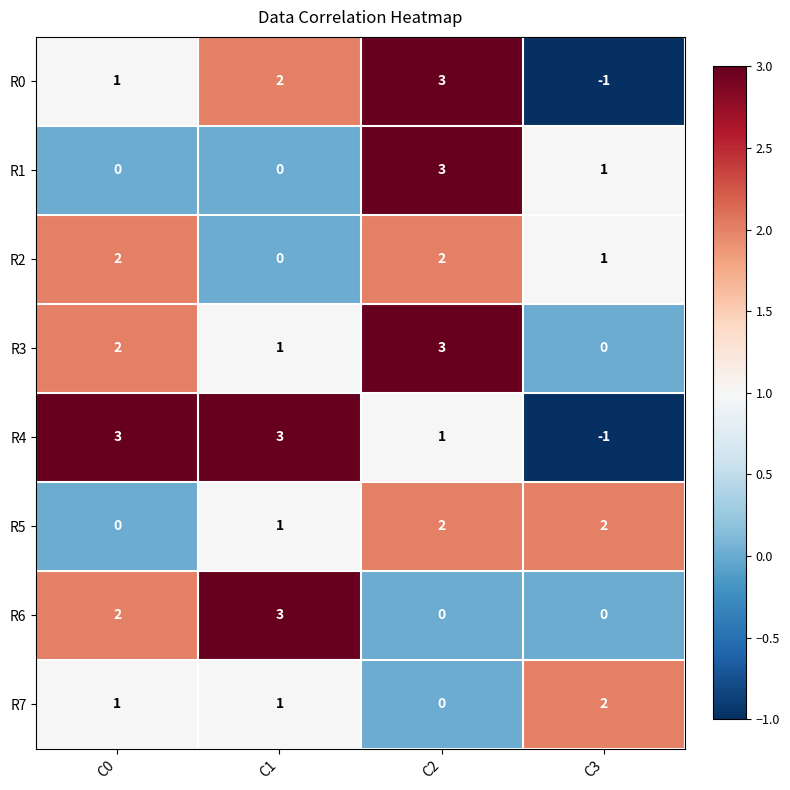

Which category has the lowest value in the R7 series?

C2